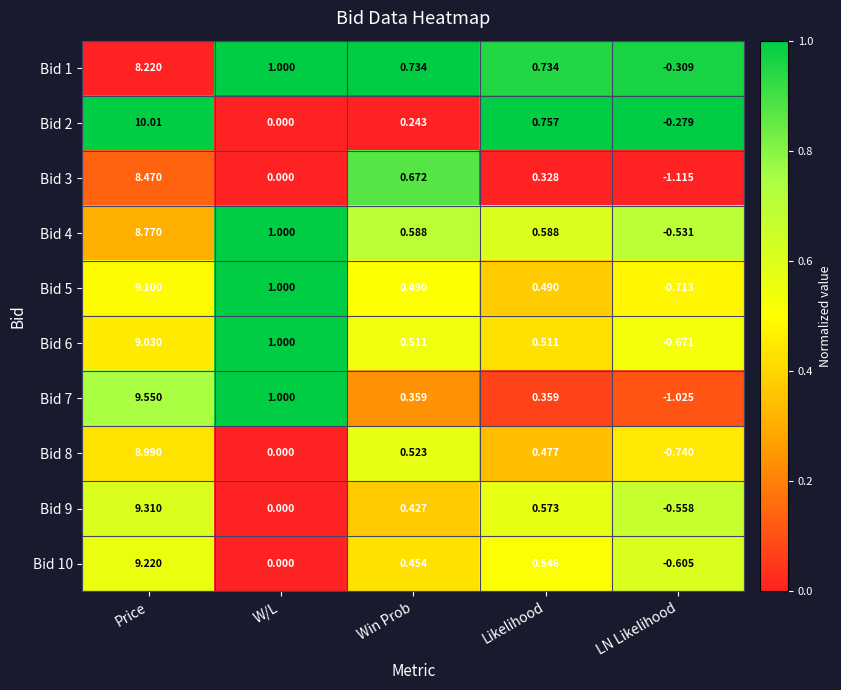

At which category does the chart reach its minimum across all series?

LN Likelihood